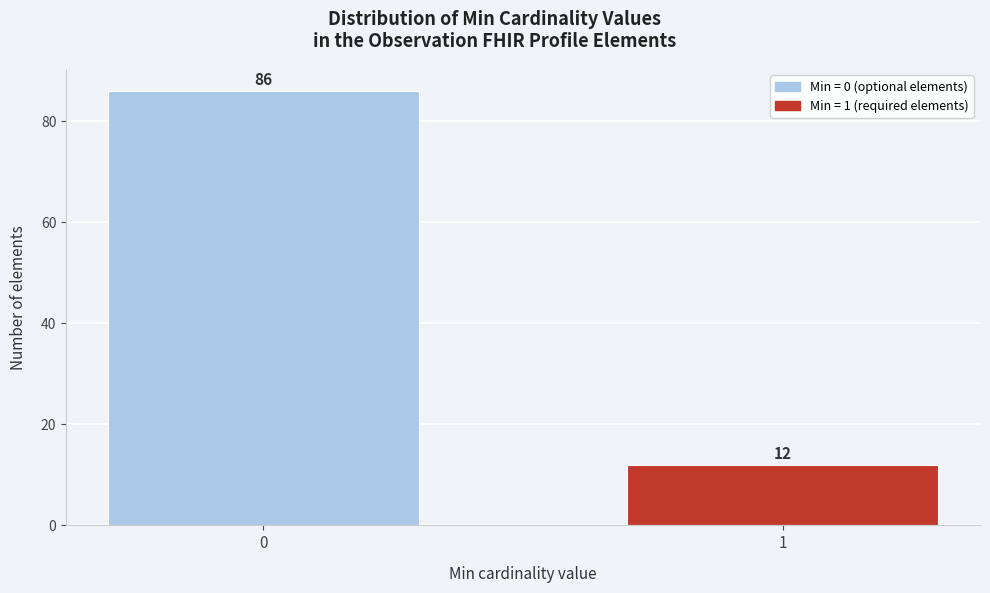

Reading left to right, what are all the values shown in this chart?

0=86	1=12